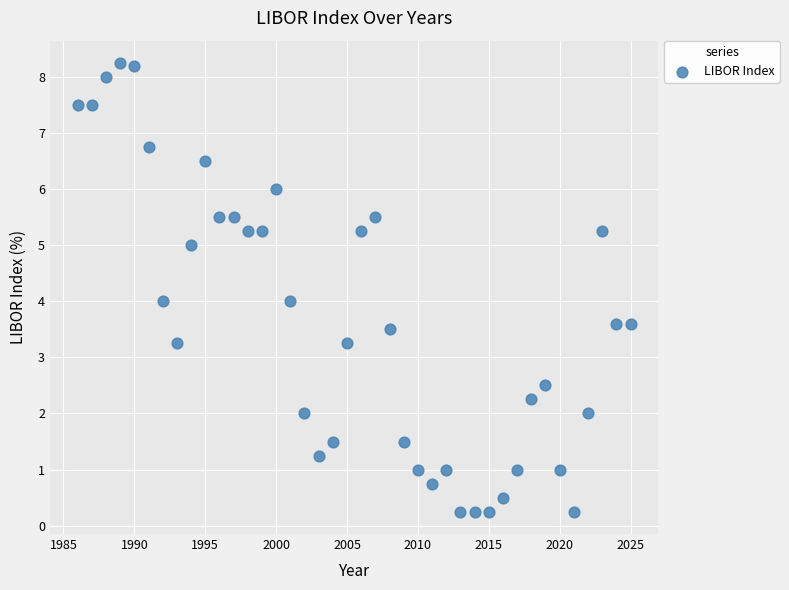

What is the range of X values (max minus min)?

39.0